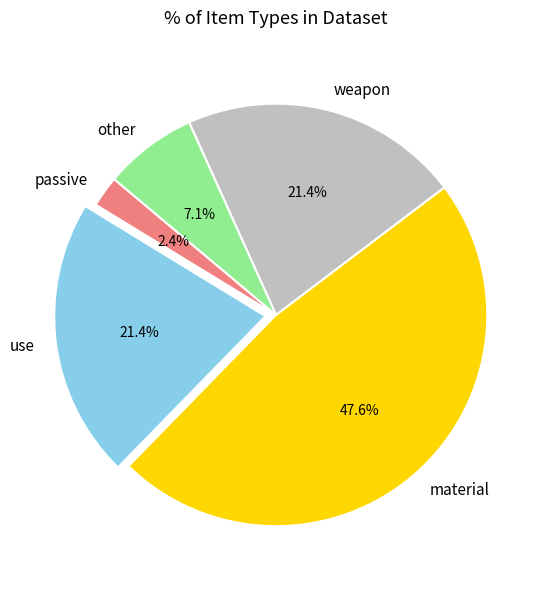

What is the smallest slice in the pie chart?

passive